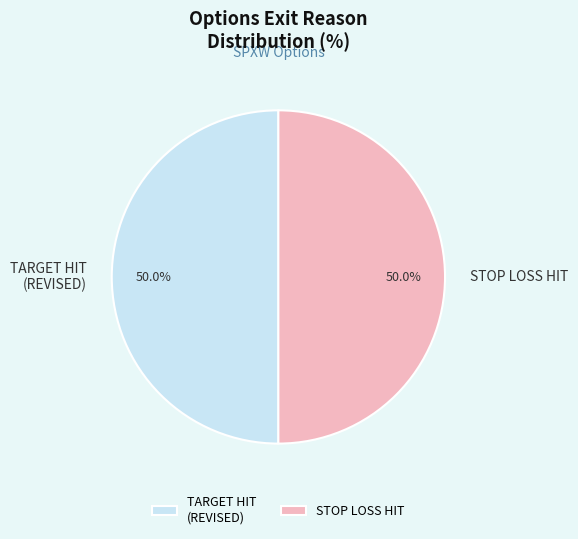

Count the number of slices in the pie.

2